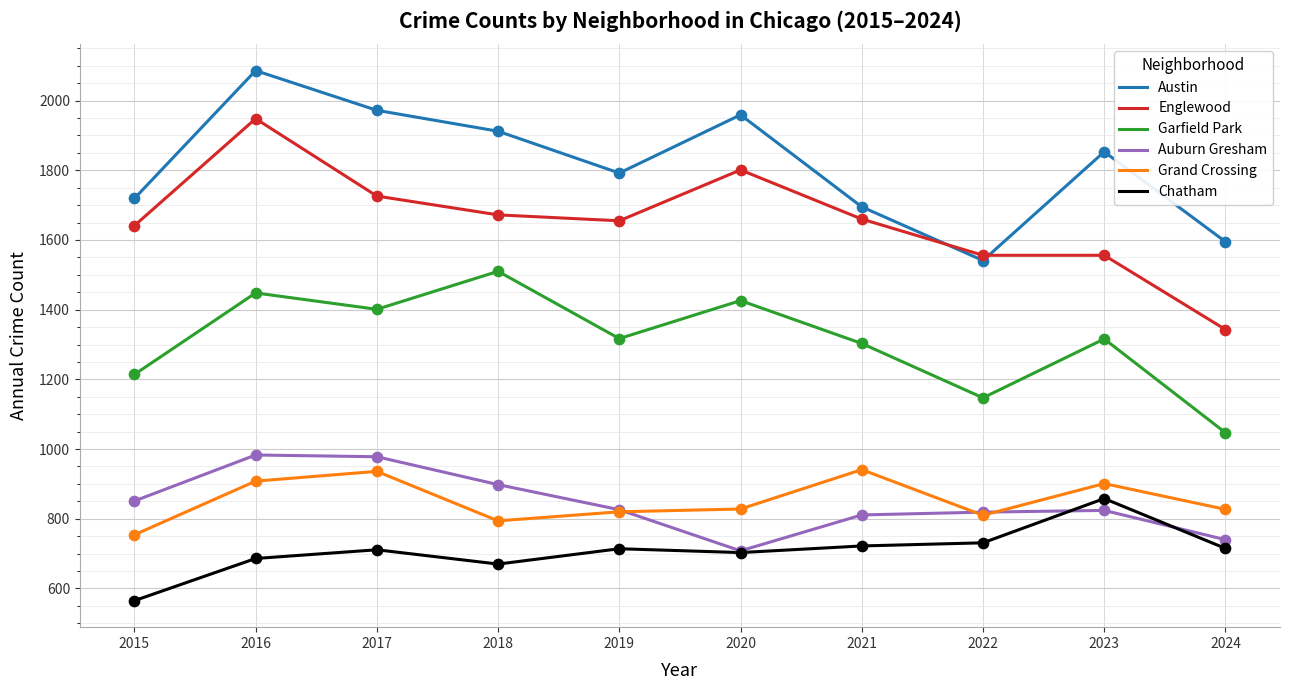

At which category is the sum across all series the highest?

2016